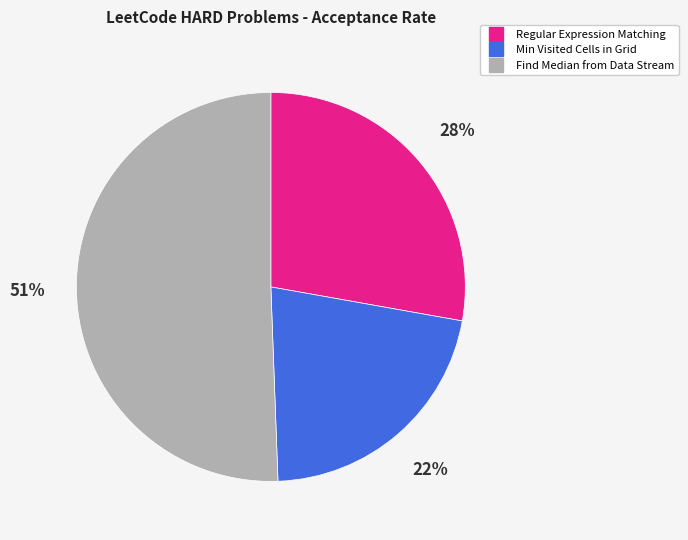

To the nearest percent, what is the average slice percentage?

33%